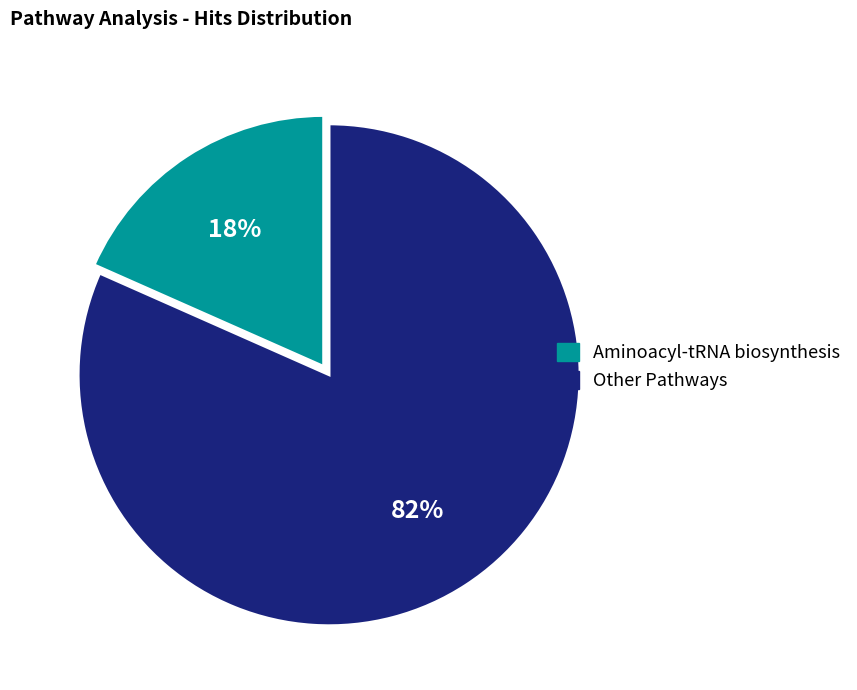

Does any single category account for the majority?

Yes